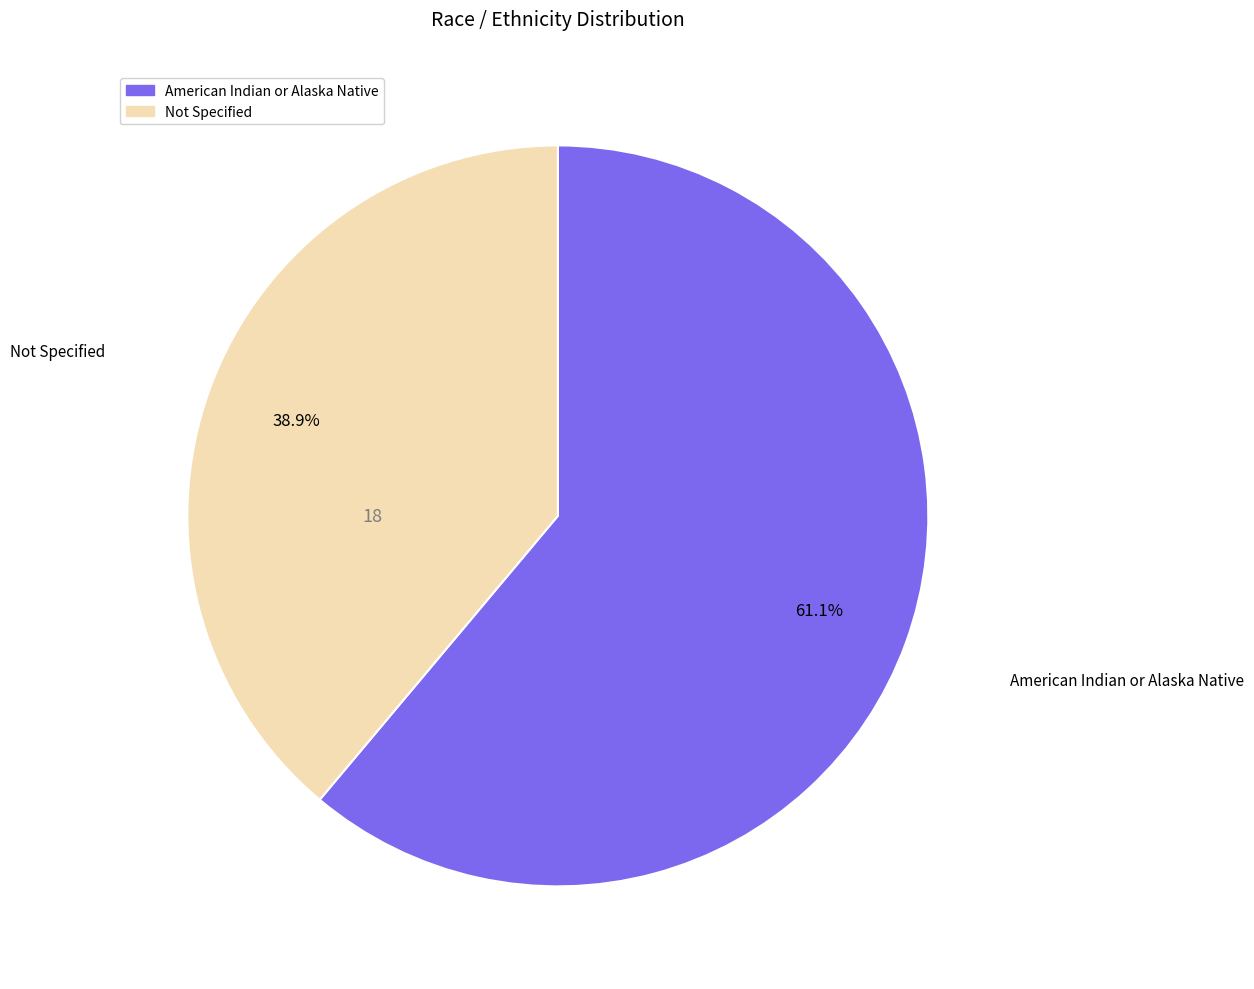

What percentage is the American Indian or Alaska Native slice, to the nearest percent?

61%